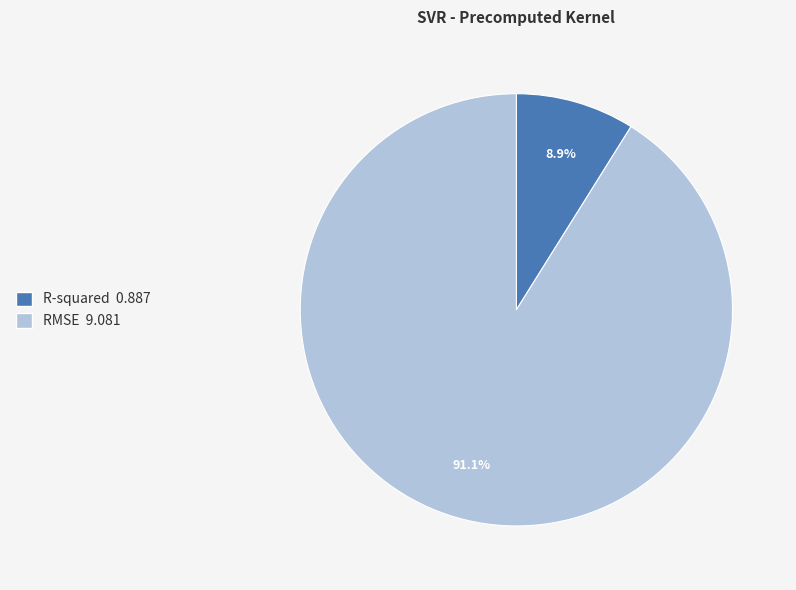

Which category has the smallest portion of the pie?

R-squared